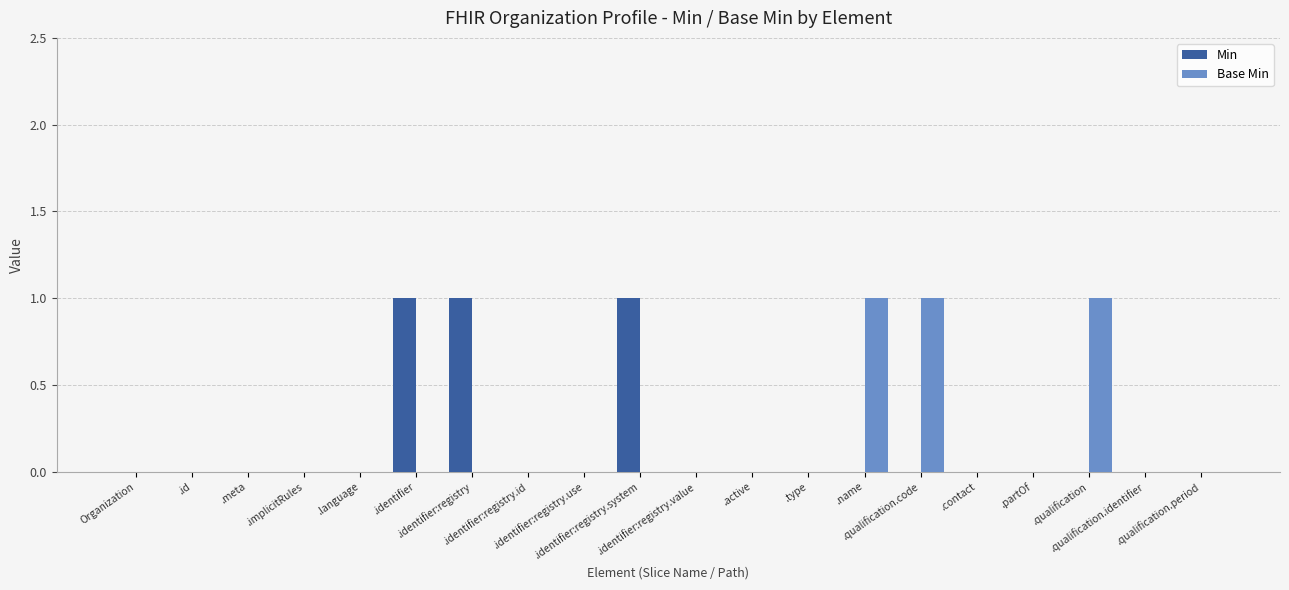

What is the sum of all Min values?

3